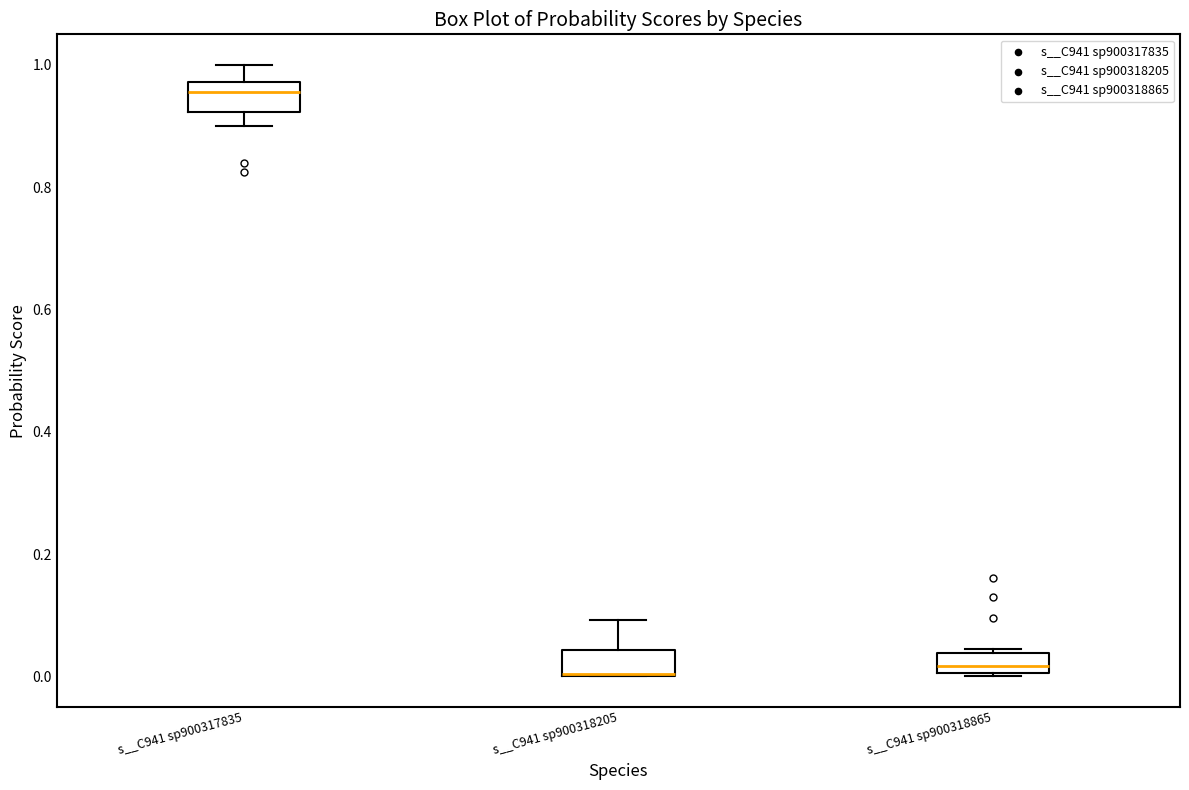

Where does the lower whisker of the box for s__C941 sp900317835 end on the y-axis? The values are not printed on the chart, so give them approximately, as read against the axis.

0.90